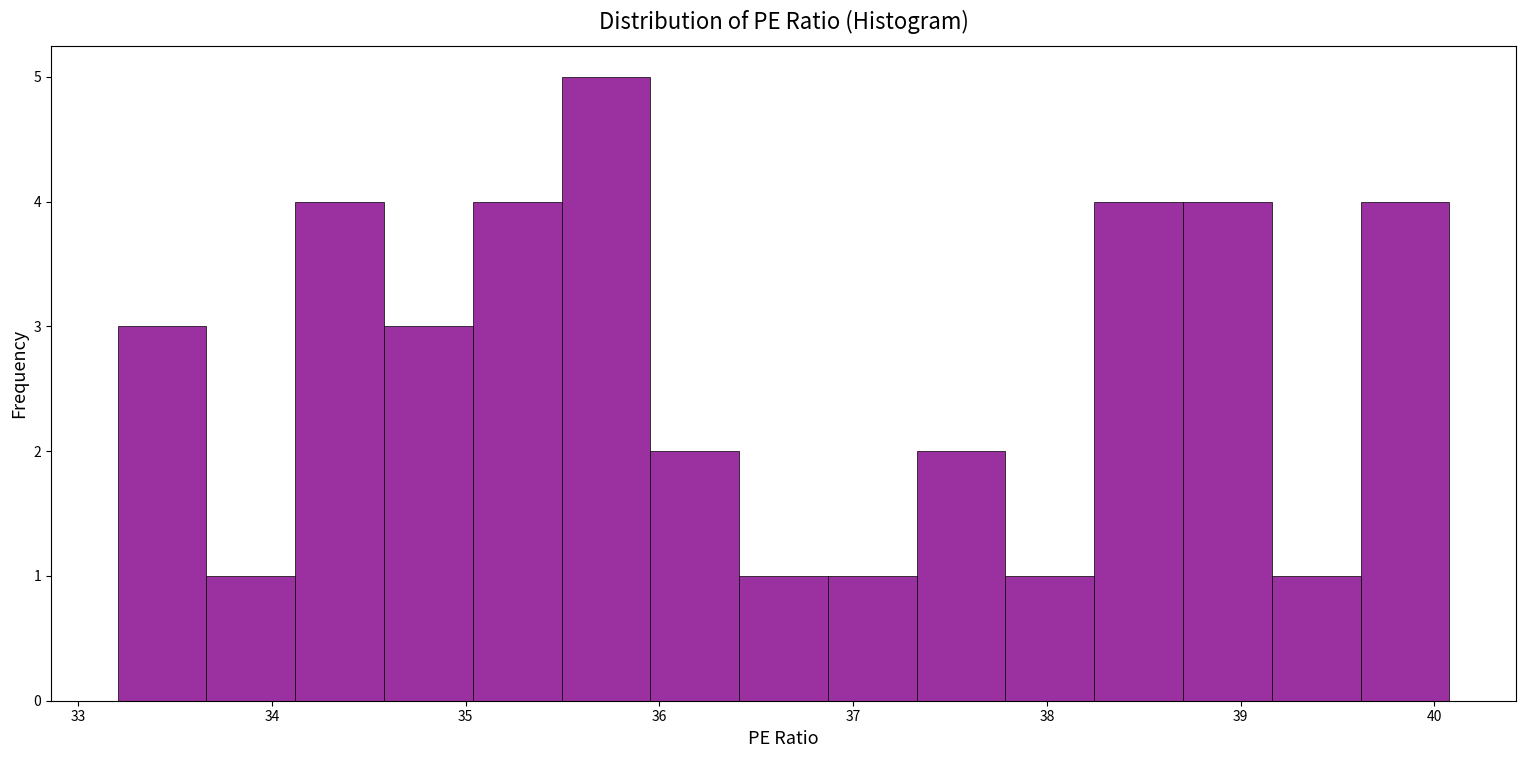

How tall is the bar that spans 36.9 to 37.3 on the x-axis? Neither the bar edges nor the heights are printed on the chart, so give them approximately, as read against the axes.

1